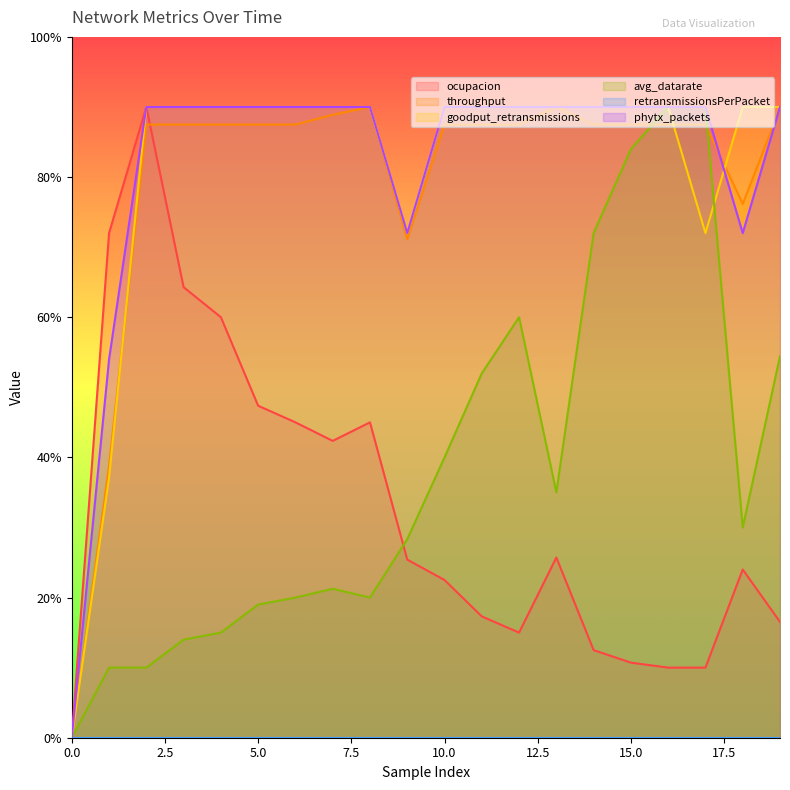

The avg_datarate series shows 0.2 at 3. True or false?

False